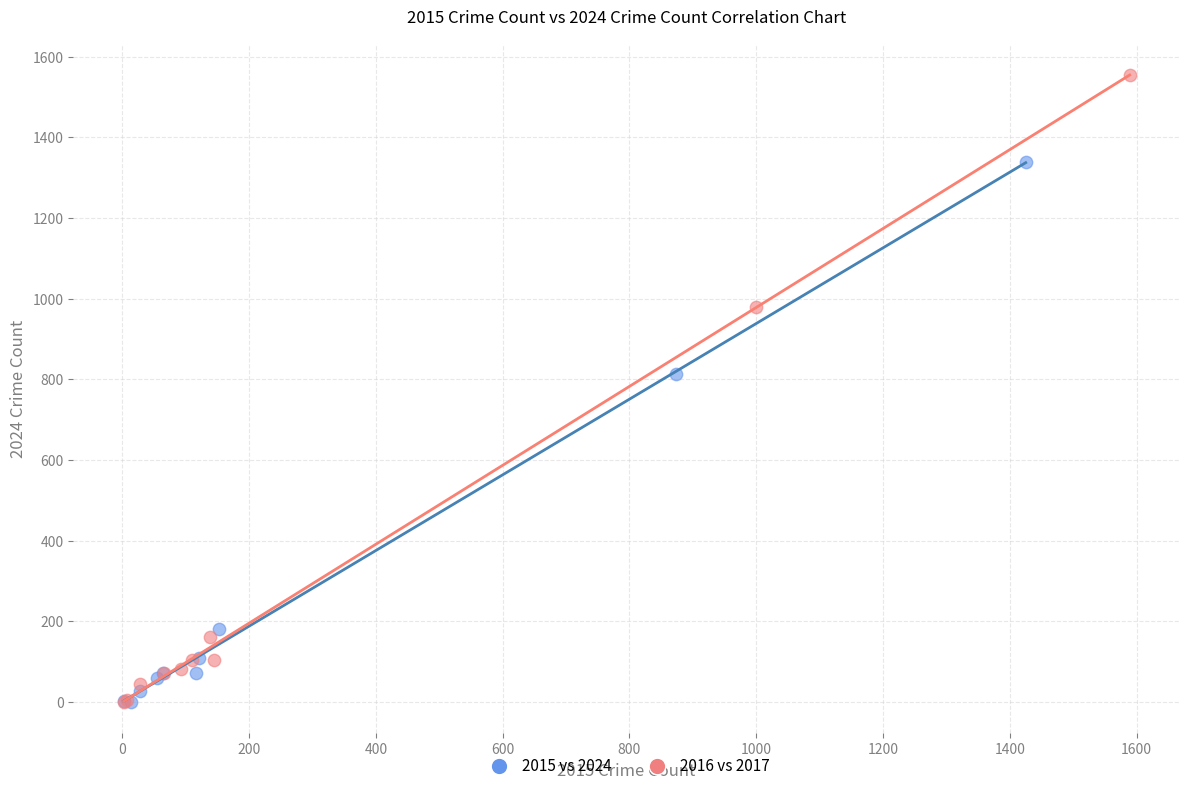

Which series reaches the maximum Y coordinate?

2016 vs 2017